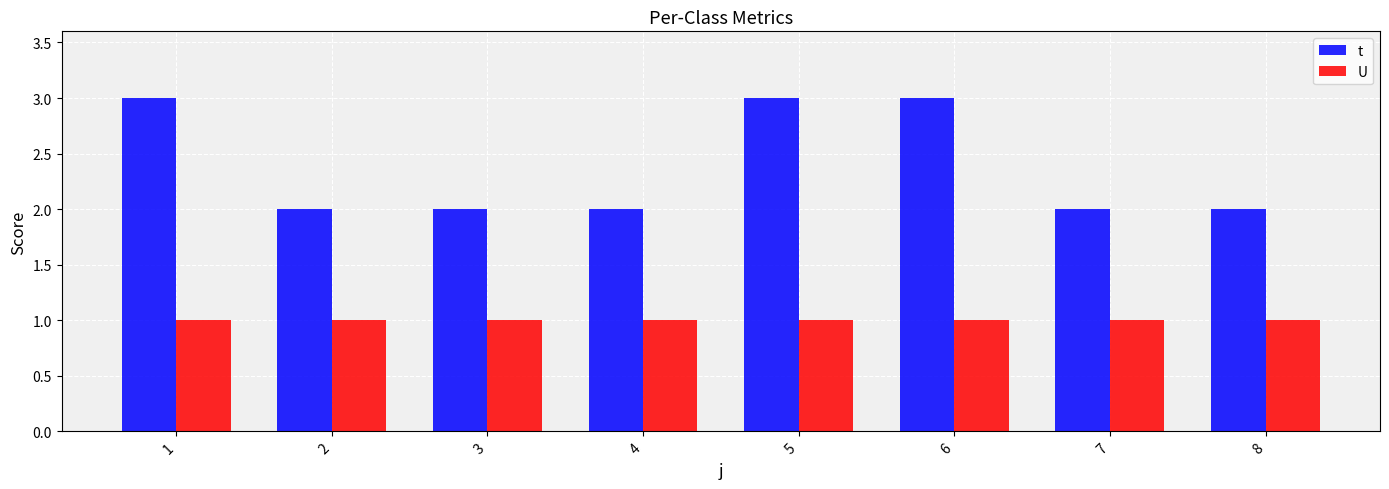

What are all the series names shown in the legend?

t, U